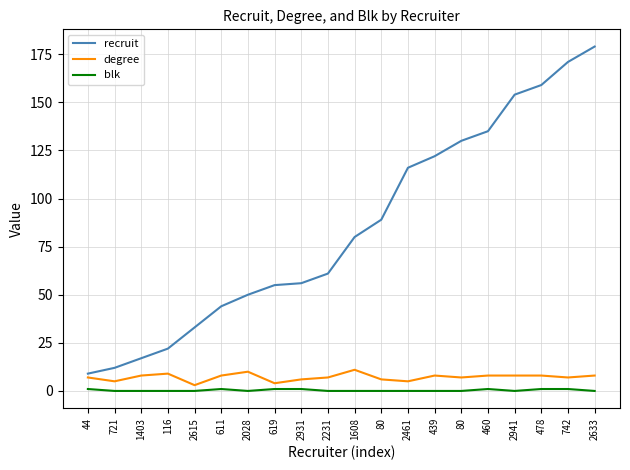

In degree, how many points are lower than both neighbors (excluding endpoints)?

6